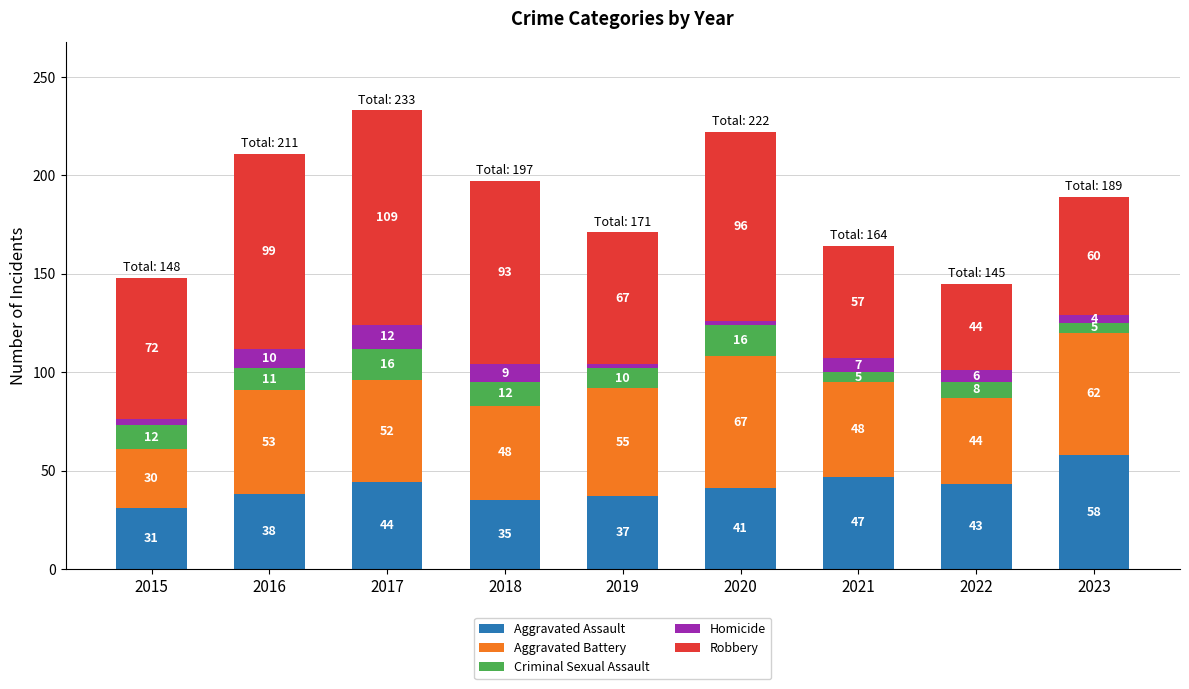

What is the sum of all Aggravated Assault values?

374